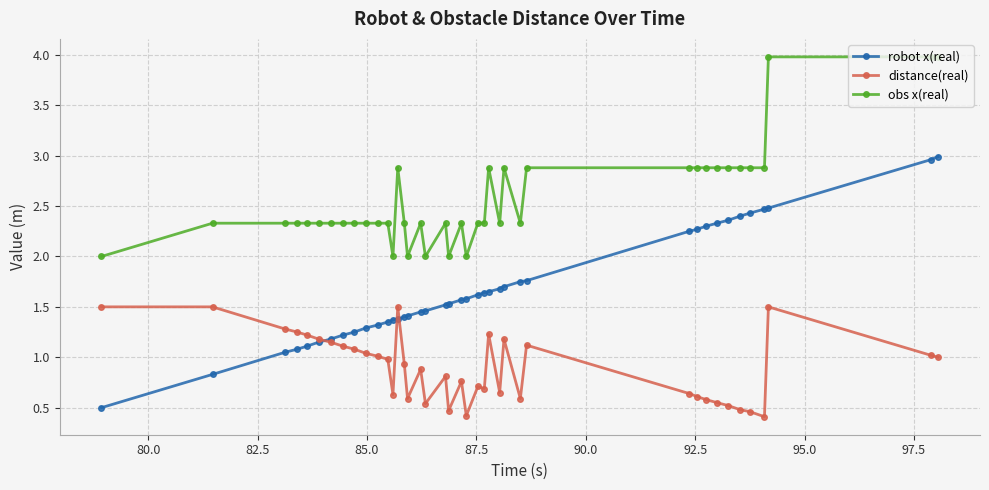

Which series has the widest spread of values?

robot x(real)